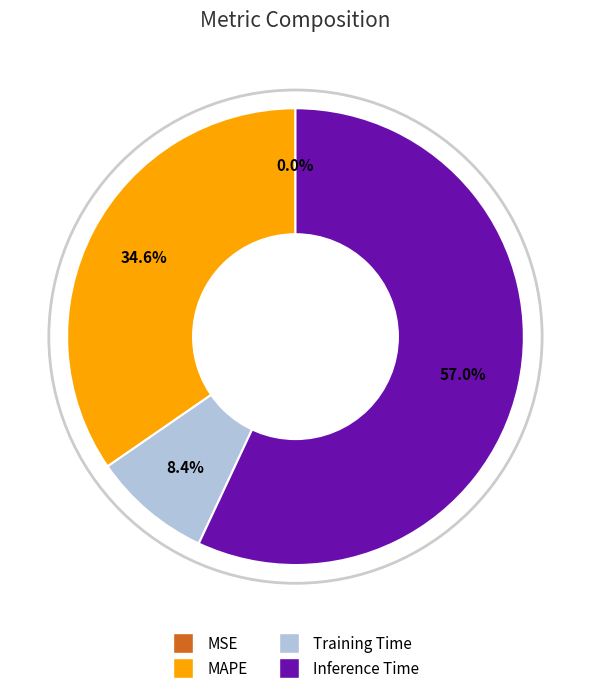

To the nearest percent, what is the average slice percentage?

25%